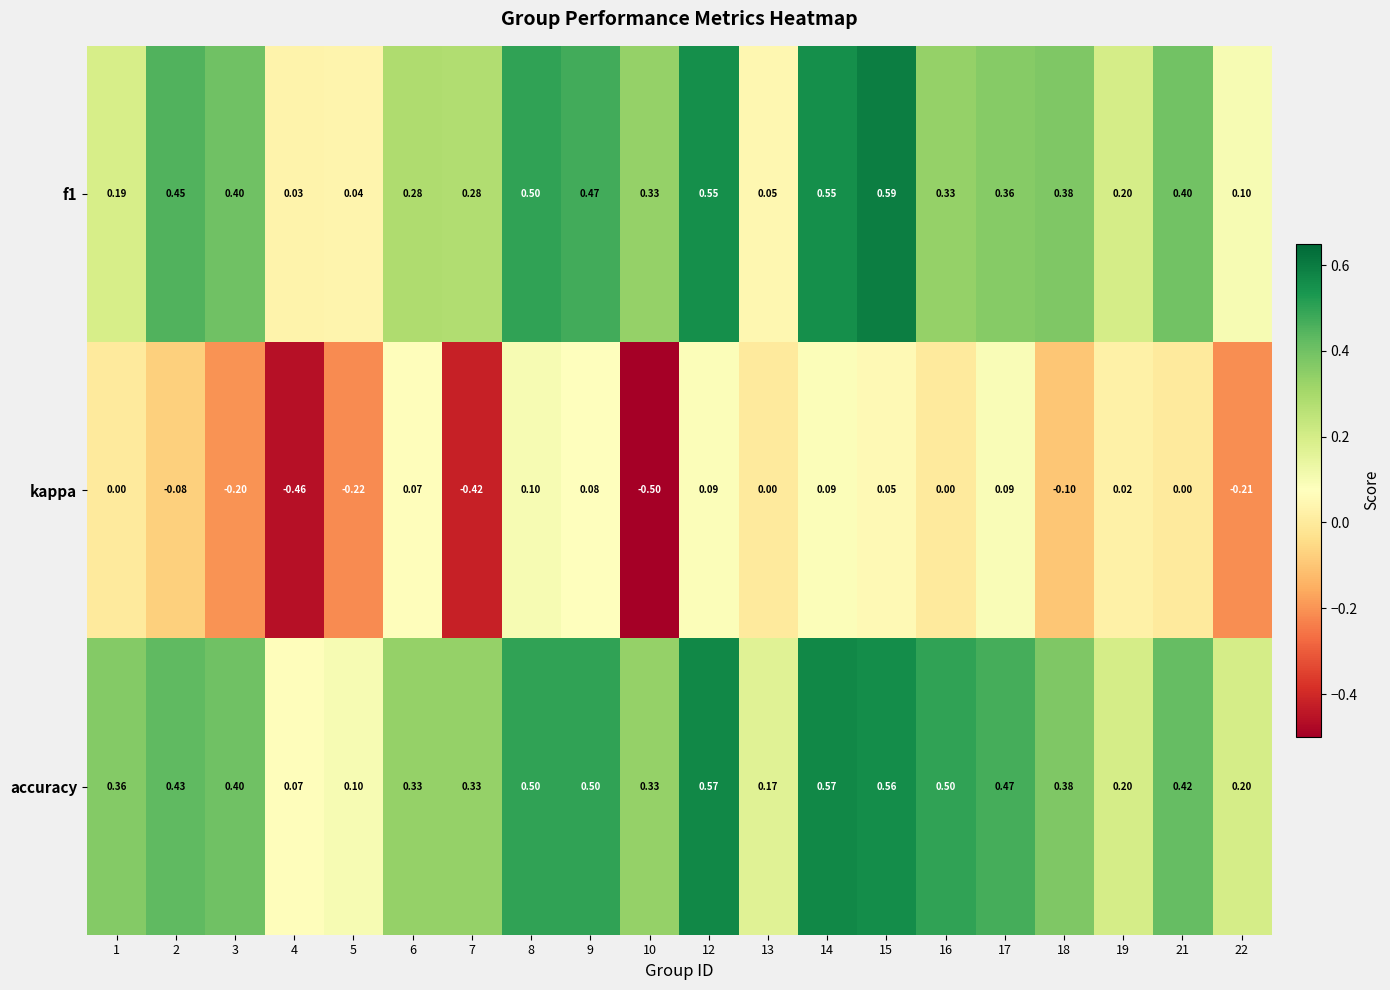

Is the value of kappa at 18 greater than the value of accuracy at 14?

No